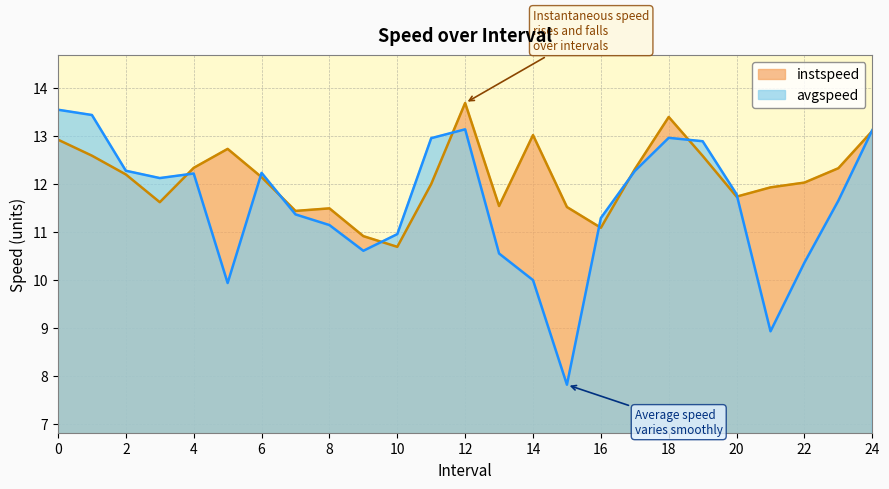

True or false: avgspeed has more than 0 interior local peaks.

True